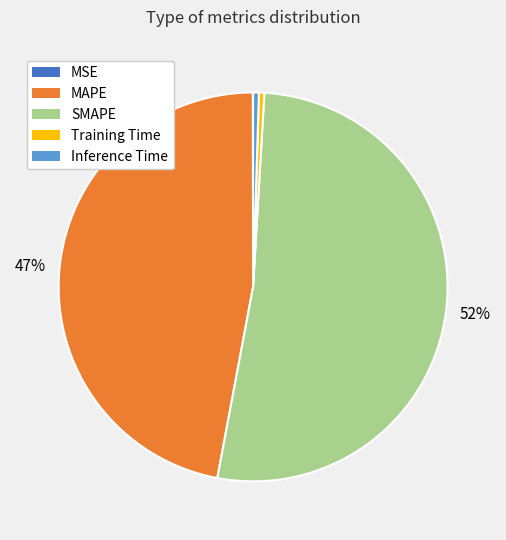

What is the majority slice?

SMAPE